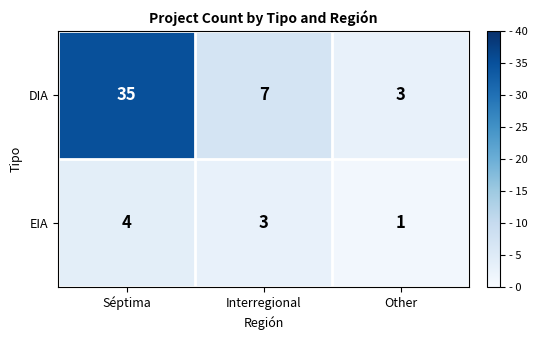

Reading left to right, transcribe all the data shown in this chart.

DIA: 35	7	3
EIA: 4	3	1